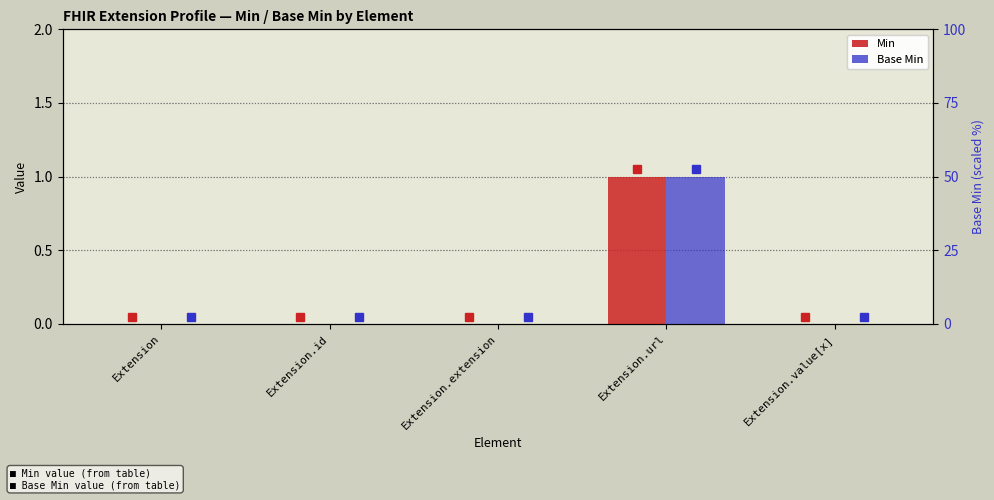

At Extension.extension, list the series in order from largest to smallest.

Min, Base Min